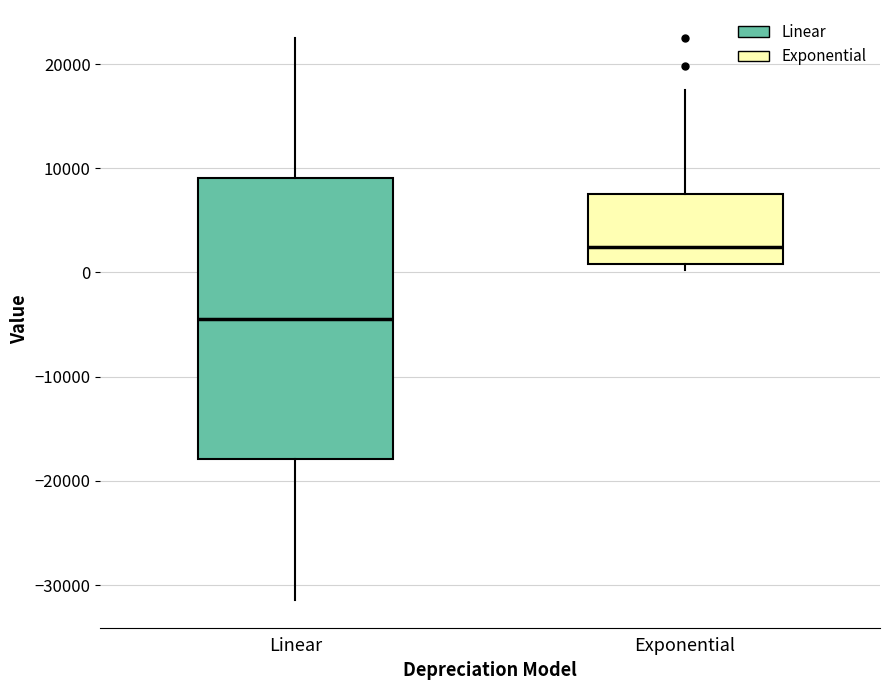

Reading left to right, transcribe this box plot: for each box, give where its median line is, the range the box spans, and where its two whiskers end, as read against the y-axis. The values are not printed on the chart, so give them approximately, as read against the axis.

Linear: median -4000, box -18000 to 9000, whiskers -31000 to 23000
Exponential: median 2000, box 1000 to 7000, whiskers 0 to 17000